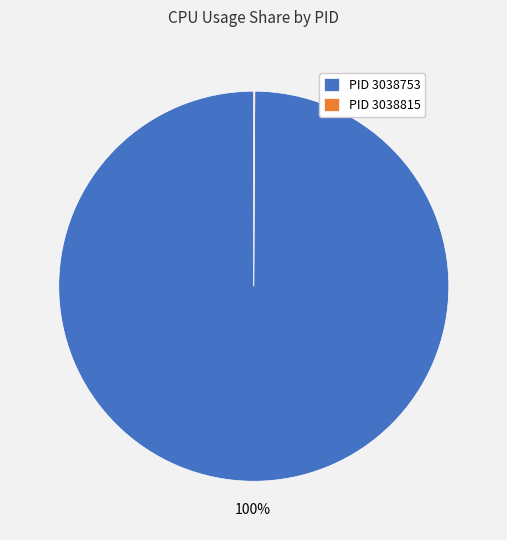

Which slice is the largest?

PID 3038753